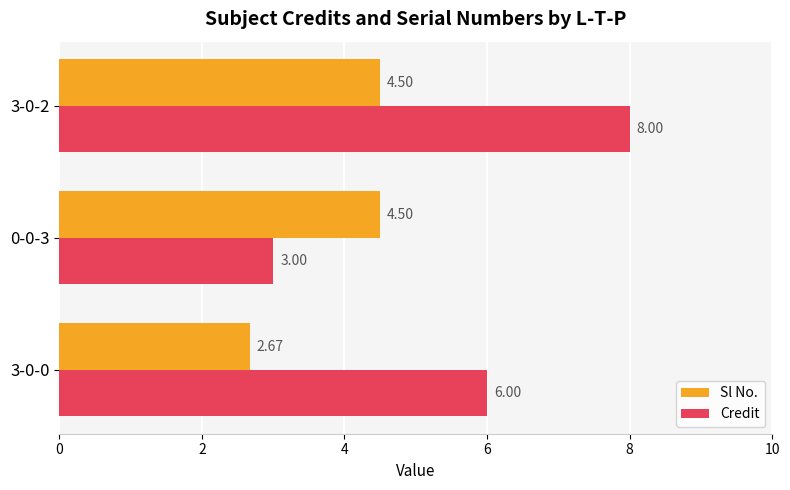

What is the total value across all series at 0-0-3?

7.5